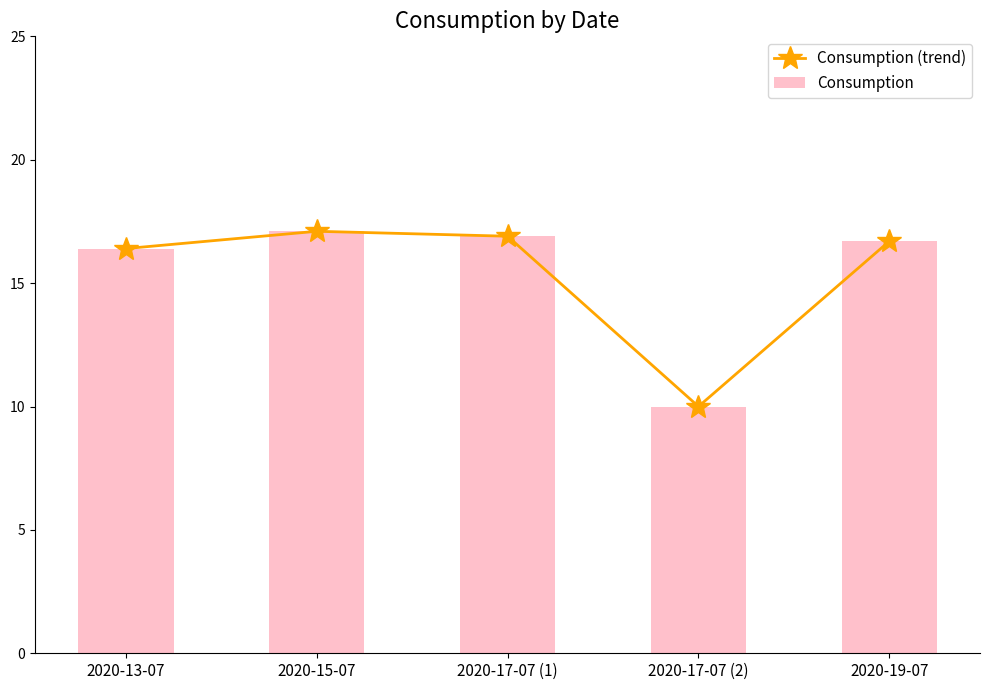

Which series has the largest total across all categories?

Consumption (trend)